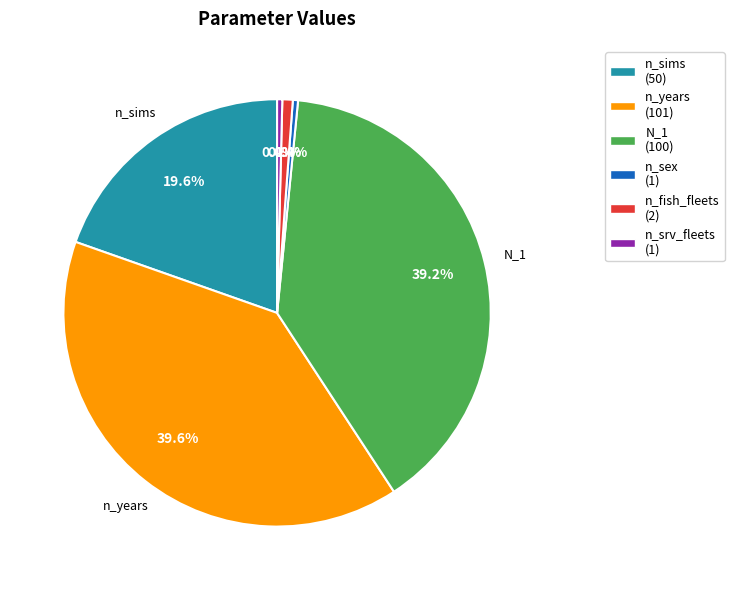

Is the sum of N_1 and n_years greater than half?

Yes